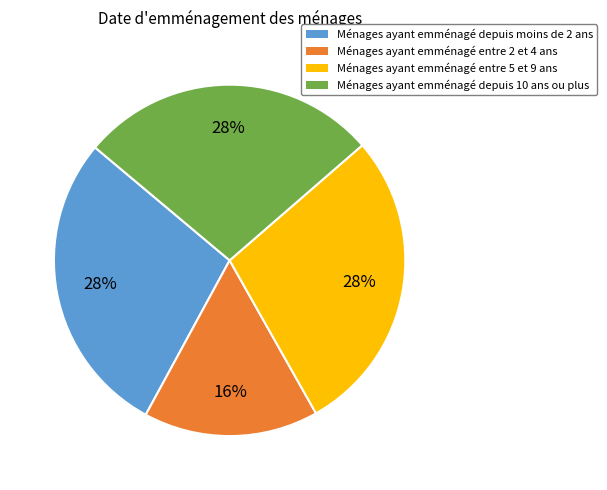

Is the sum of Ménages ayant emménagé depuis 10 ans ou plus and Ménages ayant emménagé depuis moins de 2 ans greater than half?

Yes